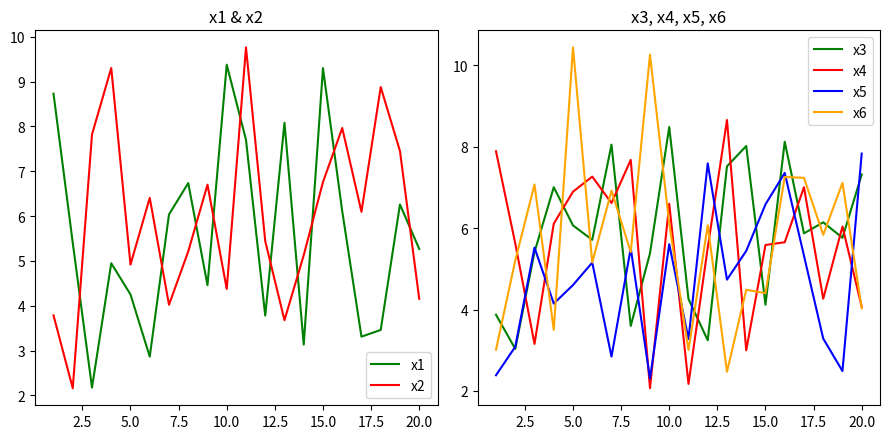

Reading left to right, extract all data points from this chart.

x1: 8.7	5.4	2.2	4.9	4.3	2.9	6.0	6.7	4.5	9.4	7.7	3.8	8.1	3.1	9.3	6.1	3.3	3.5	6.3	5.3
x2: 3.8	2.2	7.8	9.3	4.9	6.4	4.0	5.2	6.7	4.4	9.8	5.4	3.7	5.1	6.8	8.0	6.1	8.9	7.5	4.2
x3: 3.9	3.0	5.4	7.0	6.1	5.7	8.0	3.6	5.4	8.5	4.3	3.2	7.5	8.0	4.1	8.1	5.9	6.1	5.8	7.3
x4: 7.9	5.6	3.2	6.1	6.9	7.3	6.6	7.7	2.1	6.6	2.2	5.5	8.7	3.0	5.6	5.7	7.0	4.3	6.0	4.1
x5: 2.4	3.1	5.5	4.1	4.6	5.2	2.8	5.5	2.3	5.6	3.3	7.6	4.7	5.4	6.6	7.4	5.3	3.3	2.5	7.8
x6: 3.0	5.2	7.1	3.5	10.4	5.2	6.9	5.4	10.3	6.1	3.0	6.1	2.5	4.5	4.4	7.3	7.2	5.8	7.1	4.0